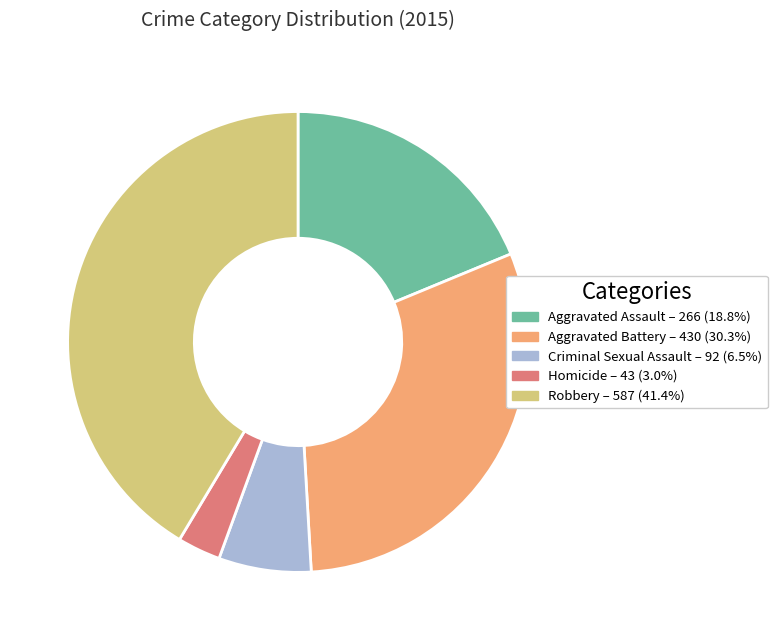

Rank the categories by value from lowest to highest.

Homicide, Criminal Sexual Assault, Aggravated Assault, Aggravated Battery, Robbery